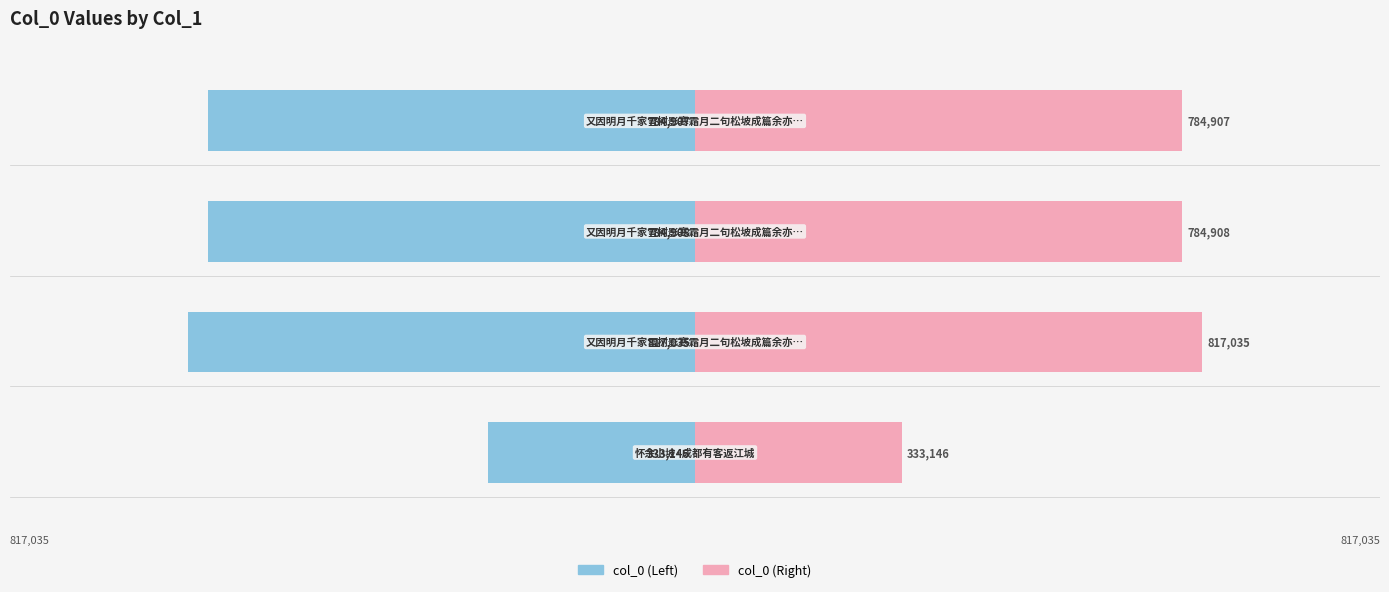

Which series has the widest spread of values?

col_0 (left)